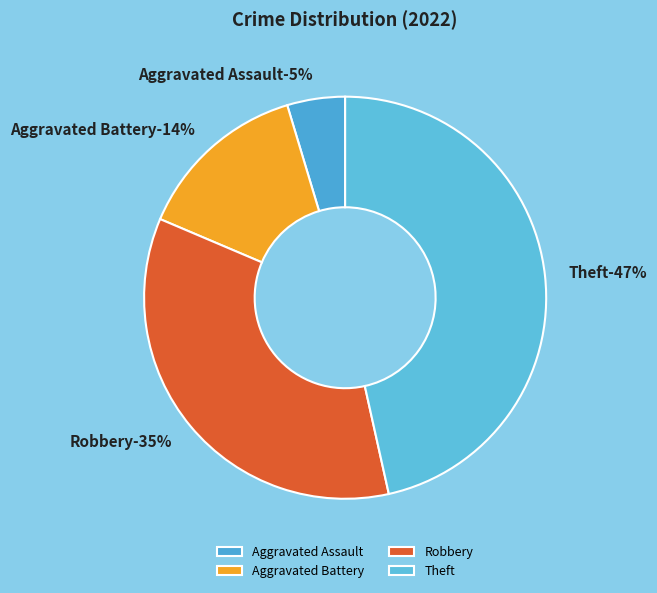

Count the number of slices in the pie.

4